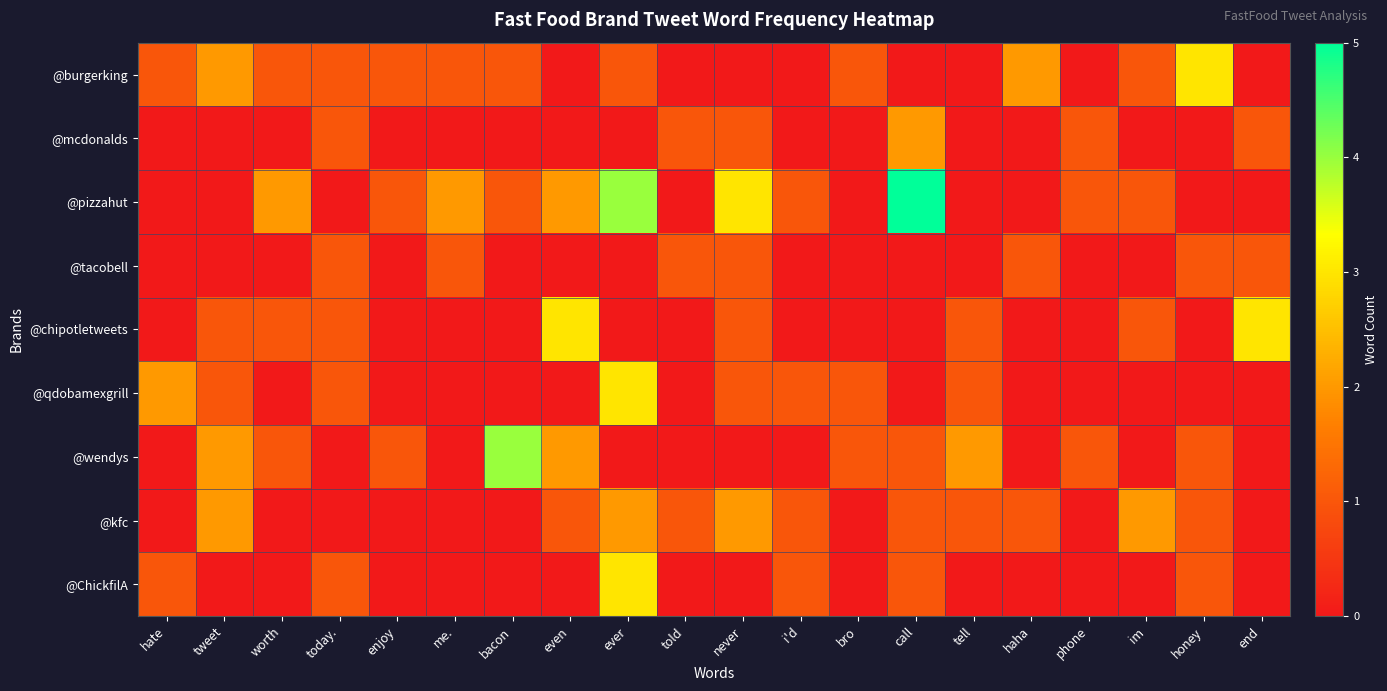

Reading left to right, transcribe all the data shown in this chart.

@burgerking: hate=1	tweet=2	worth=1	today.=1	enjoy=1	me.=1	bacon=1	even=0	ever=1	told=0	never=0	i'd=0	bro=1	call=0	tell=0	haha=2	phone=0	im=1	honey=3	end=0
@mcdonalds: hate=0	tweet=0	worth=0	today.=1	enjoy=0	me.=0	bacon=0	even=0	ever=0	told=1	never=1	i'd=0	bro=0	call=2	tell=0	haha=0	phone=1	im=0	honey=0	end=1
@pizzahut: hate=0	tweet=0	worth=2	today.=0	enjoy=1	me.=2	bacon=1	even=2	ever=4	told=0	never=3	i'd=1	bro=0	call=5	tell=0	haha=0	phone=1	im=1	honey=0	end=0
@tacobell: hate=0	tweet=0	worth=0	today.=1	enjoy=0	me.=1	bacon=0	even=0	ever=0	told=1	never=1	i'd=0	bro=0	call=0	tell=0	haha=1	phone=0	im=0	honey=1	end=1
@chipotletweets: hate=0	tweet=1	worth=1	today.=1	enjoy=0	me.=0	bacon=0	even=3	ever=0	told=0	never=1	i'd=0	bro=0	call=0	tell=1	haha=0	phone=0	im=1	honey=0	end=3
@qdobamexgrill: hate=2	tweet=1	worth=0	today.=1	enjoy=0	me.=0	bacon=0	even=0	ever=3	told=0	never=1	i'd=1	bro=1	call=0	tell=1	haha=0	phone=0	im=0	honey=0	end=0
@wendys: hate=0	tweet=2	worth=1	today.=0	enjoy=1	me.=0	bacon=4	even=2	ever=0	told=0	never=0	i'd=0	bro=1	call=1	tell=2	haha=0	phone=1	im=0	honey=1	end=0
@kfc: hate=0	tweet=2	worth=0	today.=0	enjoy=0	me.=0	bacon=0	even=1	ever=2	told=1	never=2	i'd=1	bro=0	call=1	tell=1	haha=1	phone=0	im=2	honey=1	end=0
@ChickfilA: hate=1	tweet=0	worth=0	today.=1	enjoy=0	me.=0	bacon=0	even=0	ever=3	told=0	never=0	i'd=1	bro=0	call=1	tell=0	haha=0	phone=0	im=0	honey=1	end=0